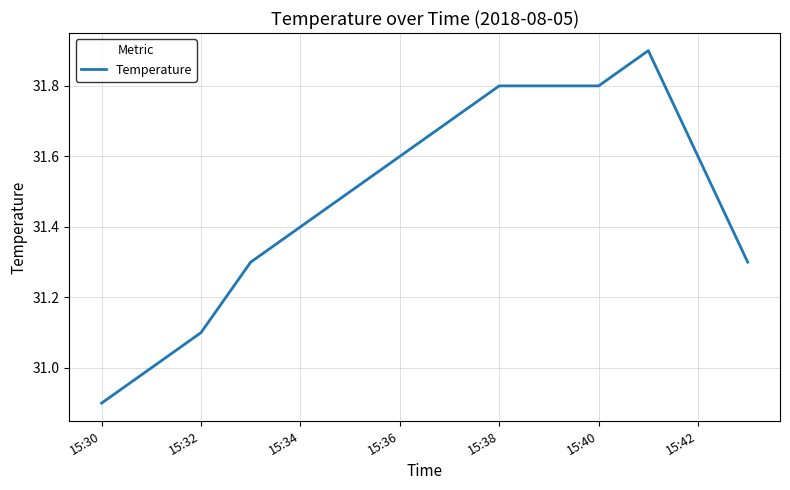

What is the minimum value shown in the chart?

30.9